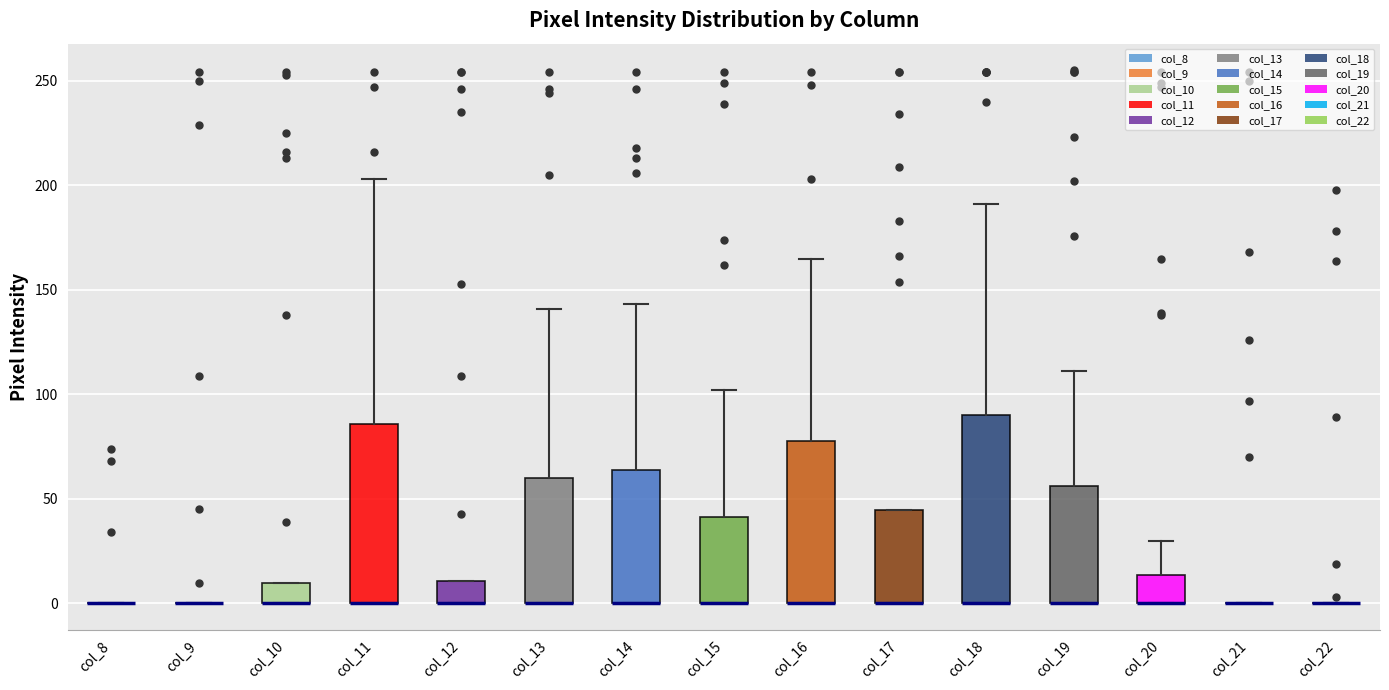

Reading left to right, transcribe this box plot: for each box, give where its median line is, the range the box spans, and where its two whiskers end, as read against the y-axis. The values are not printed on the chart, so give them approximately, as read against the axis.

col_8: box collapsed to a line at 0, whiskers 0 to 0
col_9: box collapsed to a line at 0, whiskers 0 to 0
col_10: median 0 (drawn on the box's lower edge), box 0 to 10, whiskers 0 to 10
col_11: median 0 (drawn on the box's lower edge), box 0 to 85, whiskers 0 to 205
col_12: median 0 (drawn on the box's lower edge), box 0 to 10, whiskers 0 to 10
col_13: median 0 (drawn on the box's lower edge), box 0 to 60, whiskers 0 to 140
col_14: median 0 (drawn on the box's lower edge), box 0 to 65, whiskers 0 to 145
col_15: median 0 (drawn on the box's lower edge), box 0 to 40, whiskers 0 to 100
col_16: median 0 (drawn on the box's lower edge), box 0 to 80, whiskers 0 to 165
col_17: median 0 (drawn on the box's lower edge), box 0 to 45, whiskers 0 to 45
col_18: median 0 (drawn on the box's lower edge), box 0 to 90, whiskers 0 to 190
col_19: median 0 (drawn on the box's lower edge), box 0 to 55, whiskers 0 to 110
col_20: median 0 (drawn on the box's lower edge), box 0 to 15, whiskers 0 to 30
col_21: box collapsed to a line at 0, whiskers 0 to 0
col_22: box collapsed to a line at 0, whiskers 0 to 0